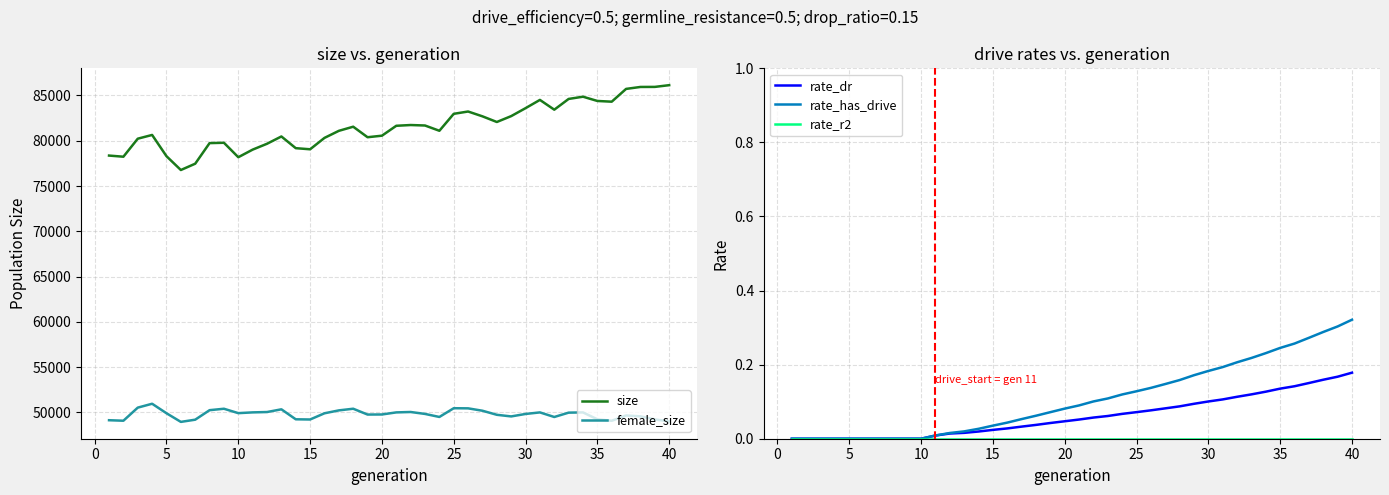

How many data points does each series have?

40